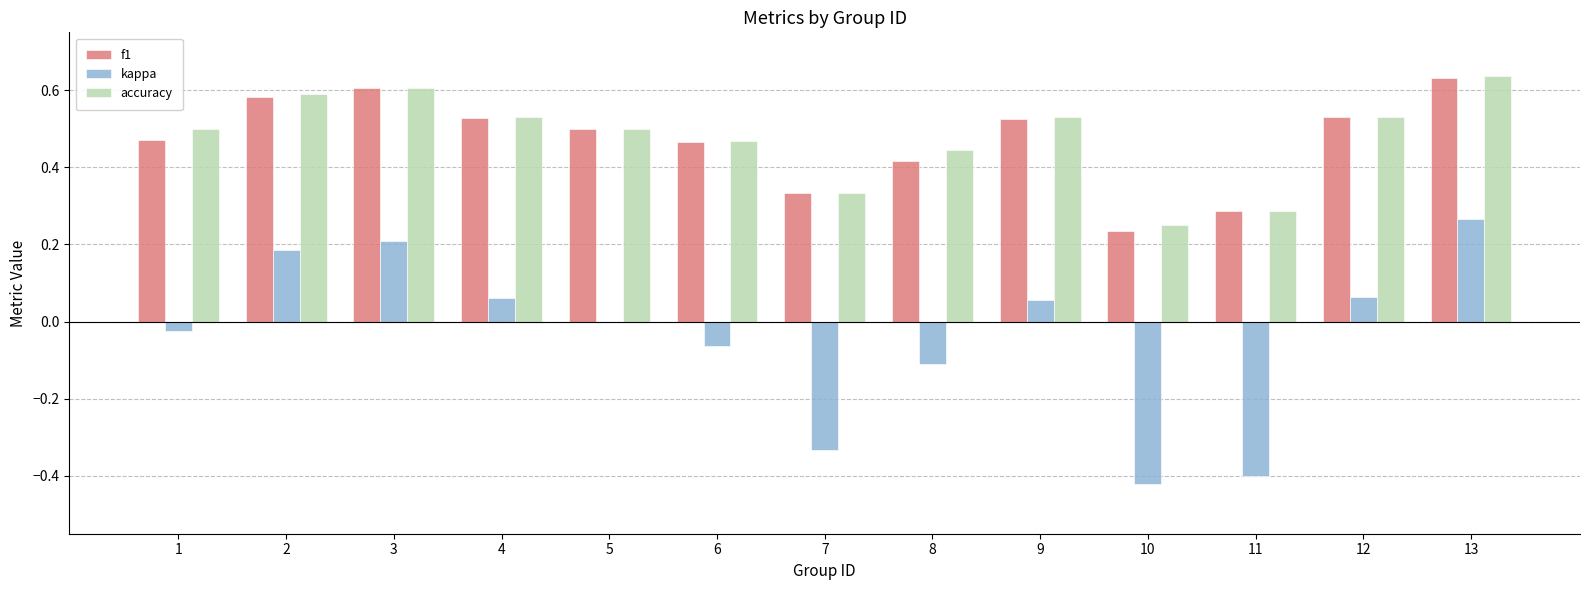

Is the value of f1 at 10 greater than the value of kappa at 2?

Yes